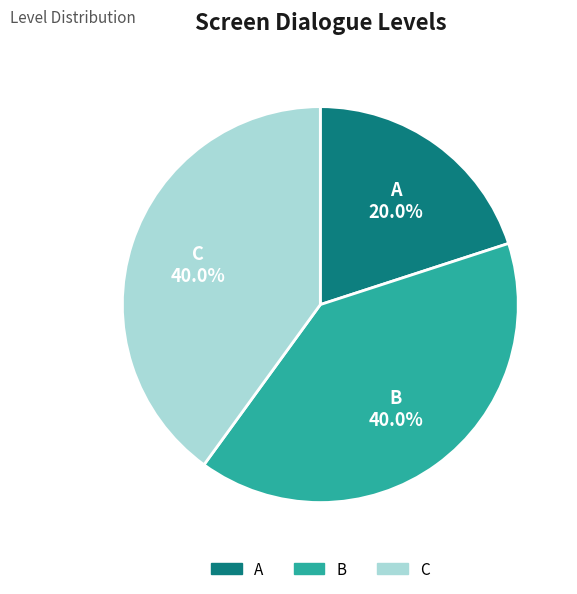

True or false: C accounts for 40% of the total.

True